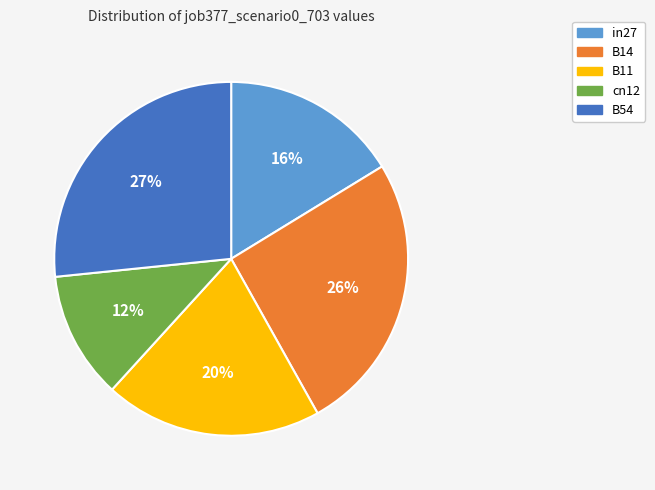

True or false: B54 accounts for 36% of the total.

False